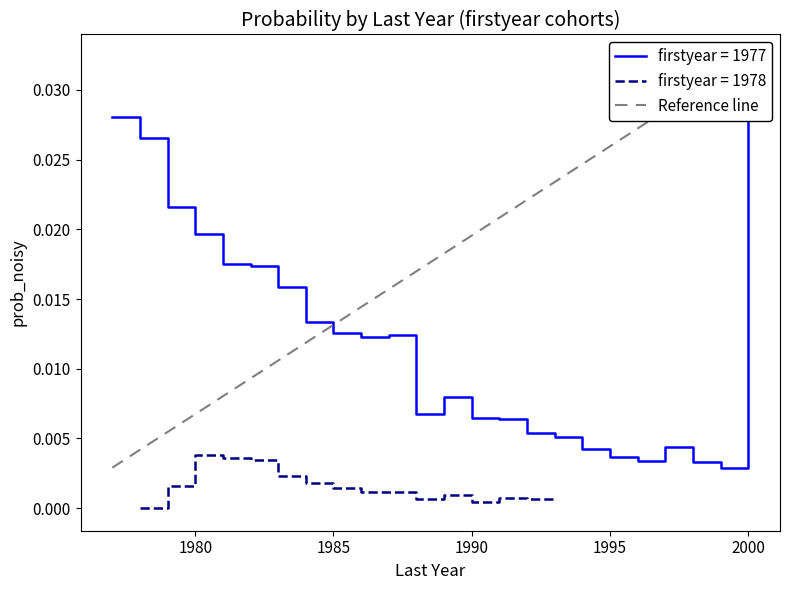

True or false: the data shows 0.0 at 2000.

True